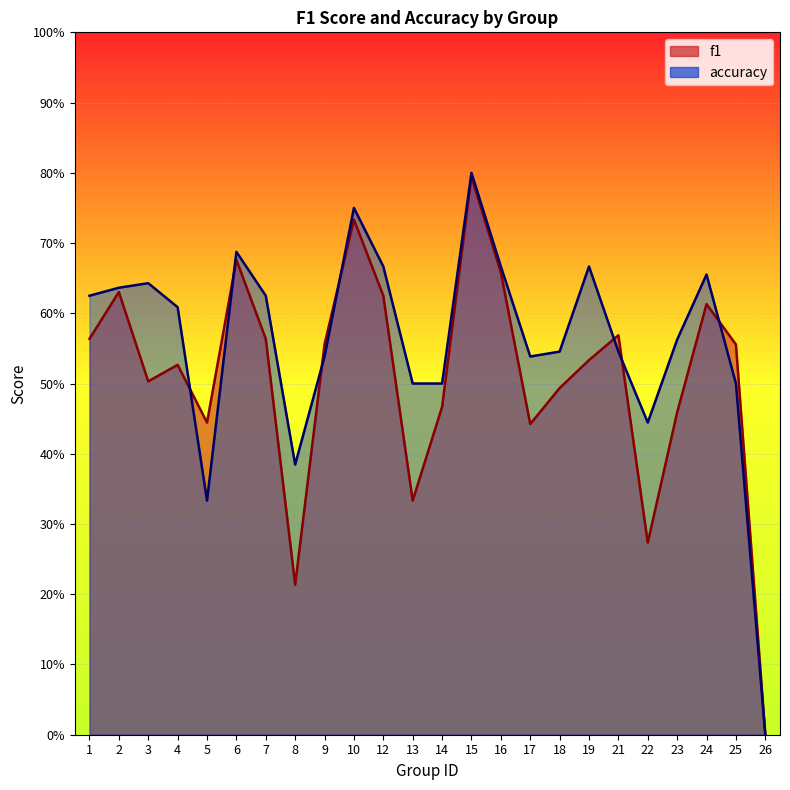

How many interior local valleys does the f1 series have?

6